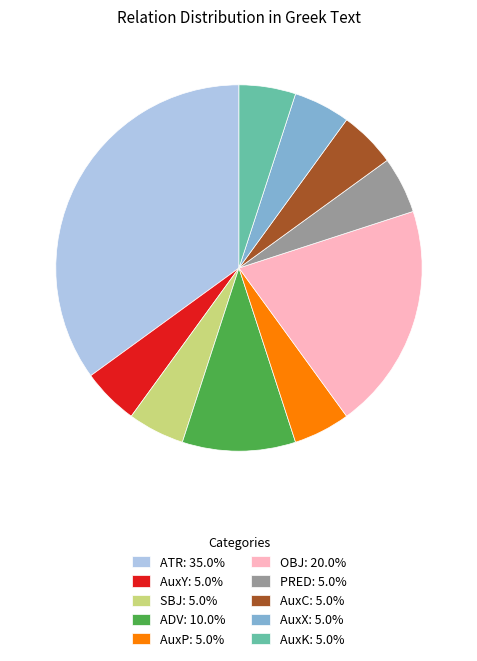

Does any single category account for the majority?

No